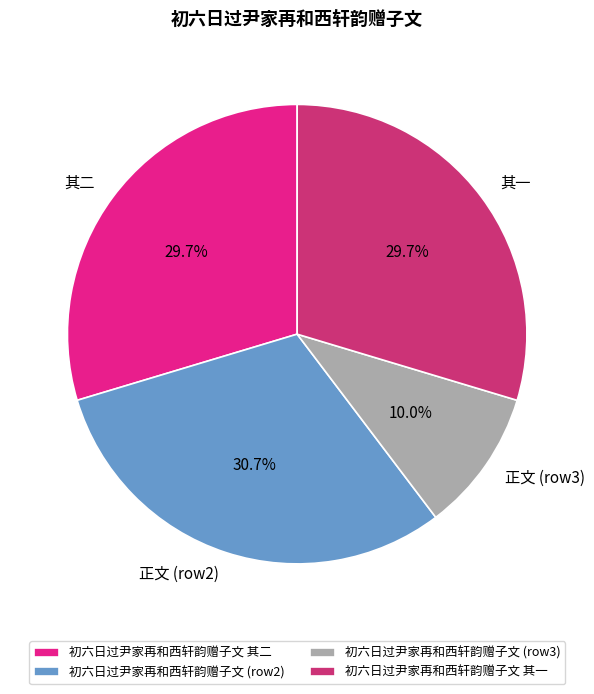

True or false: 初六日过尹家再和西轩韵赠子文 其一 accounts for 30% of the total.

True